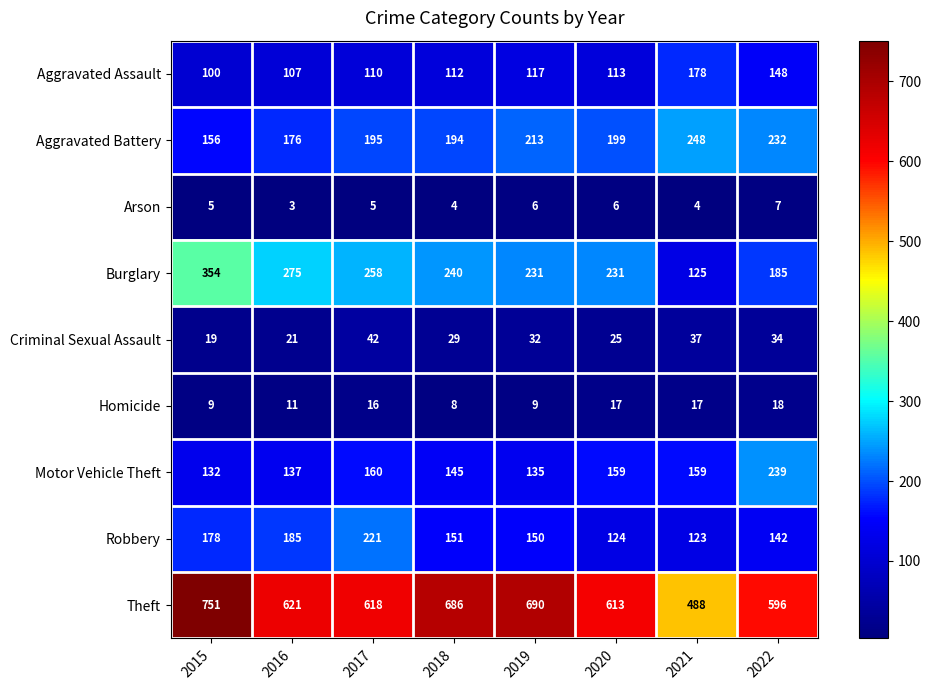

At which label is Criminal Sexual Assault closest to 30?

2018